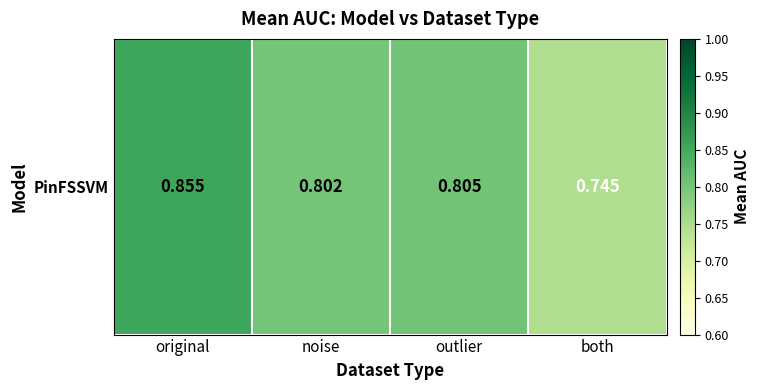

The chart shows a value of 0.4 at noise. True or false?

False